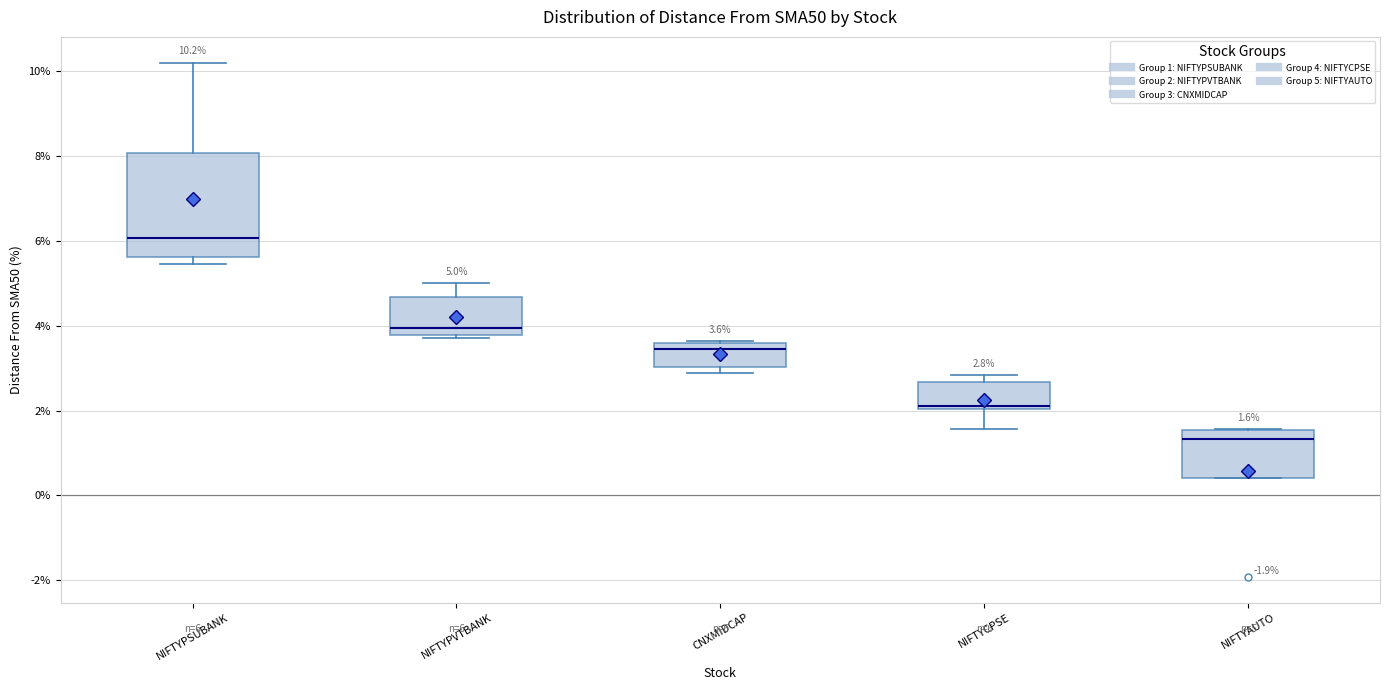

Which box's median line is the lowest?

NIFTYAUTO